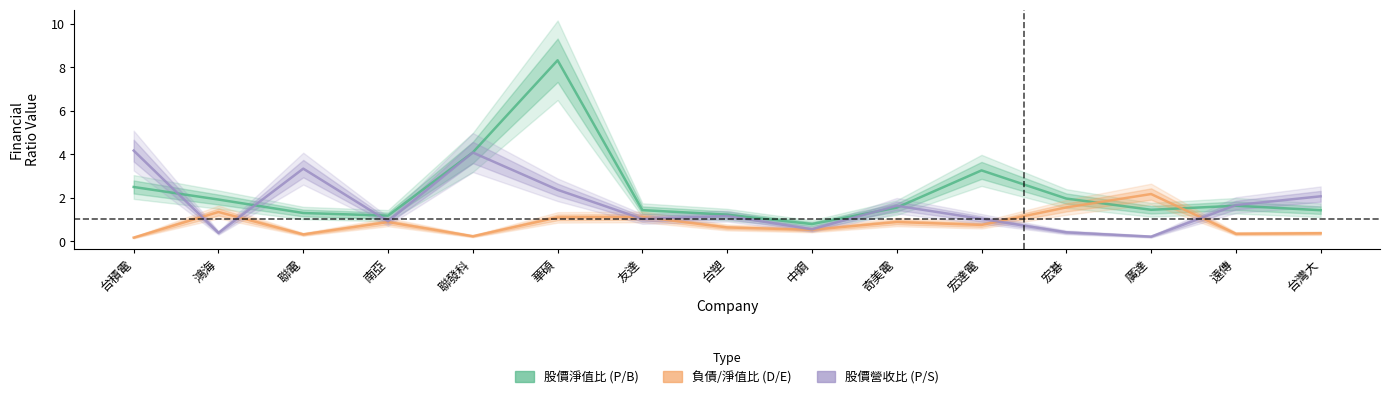

The value of 股價營收比 at 遠傳 is 1.7. True or false?

True